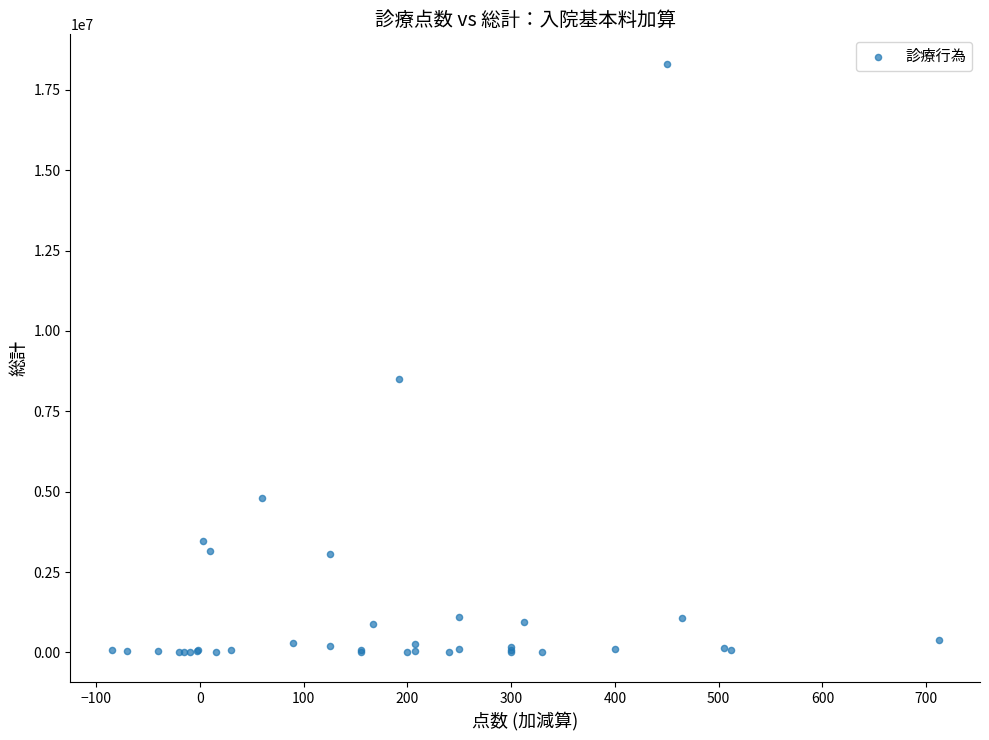

What Y value in the scatter plot is closest to 9154990?

8508386